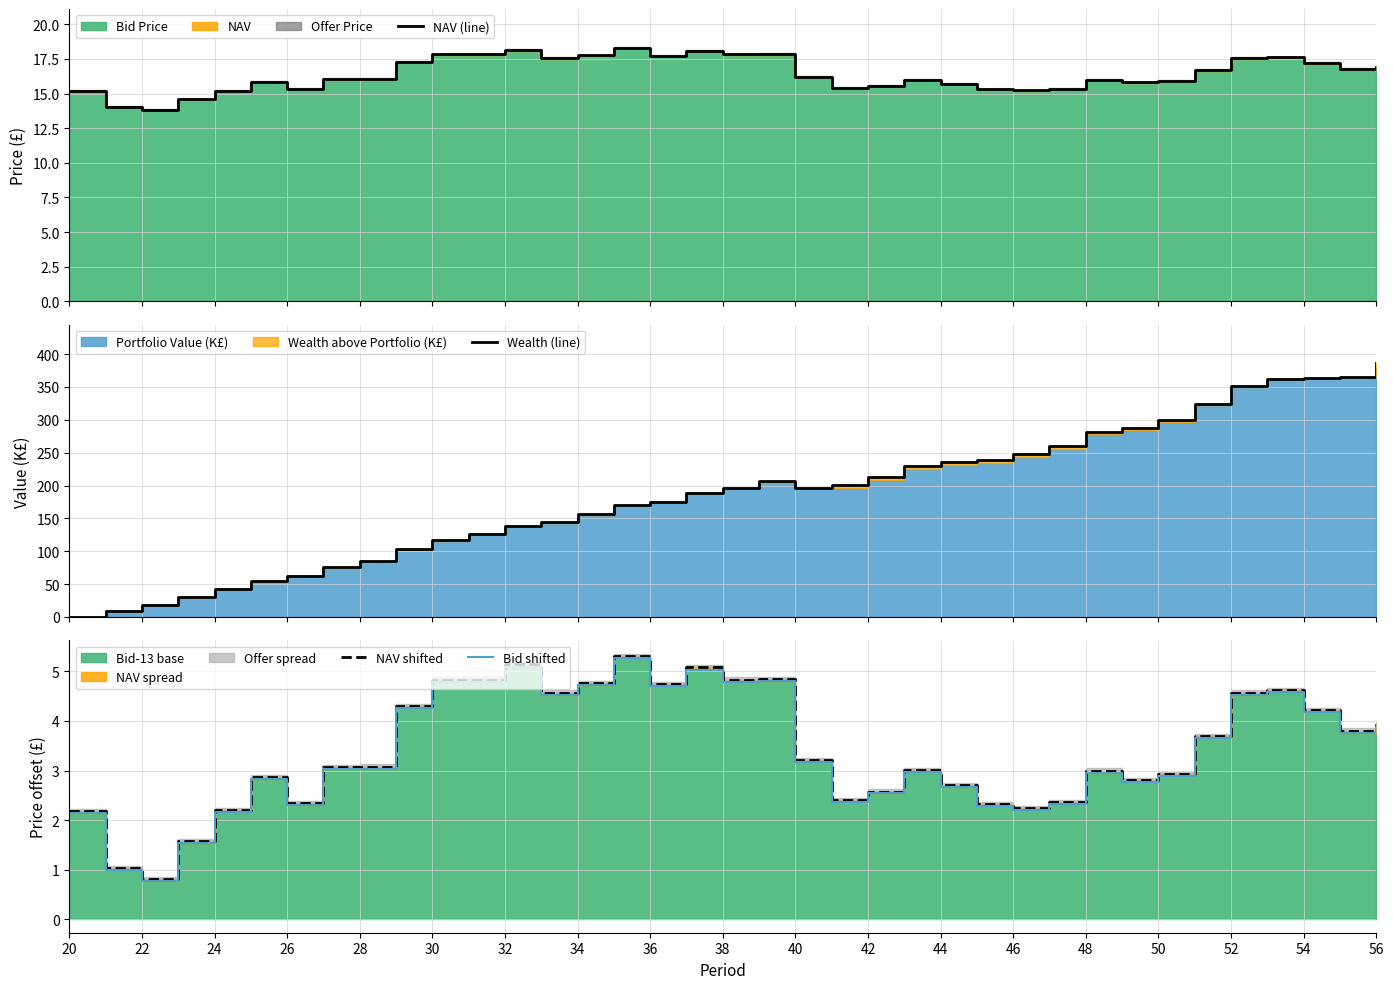

Does the chart display data point markers on the line(s)?

No